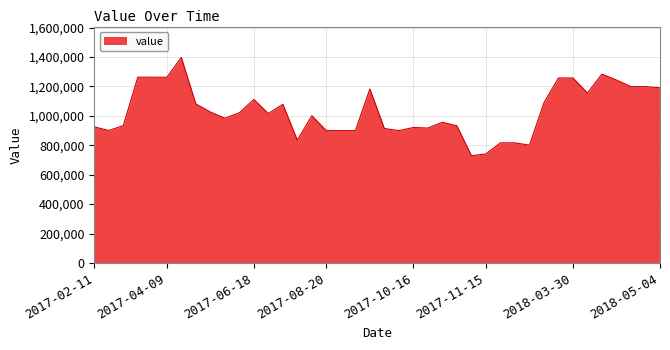

What is the greatest value displayed?

1397482.0